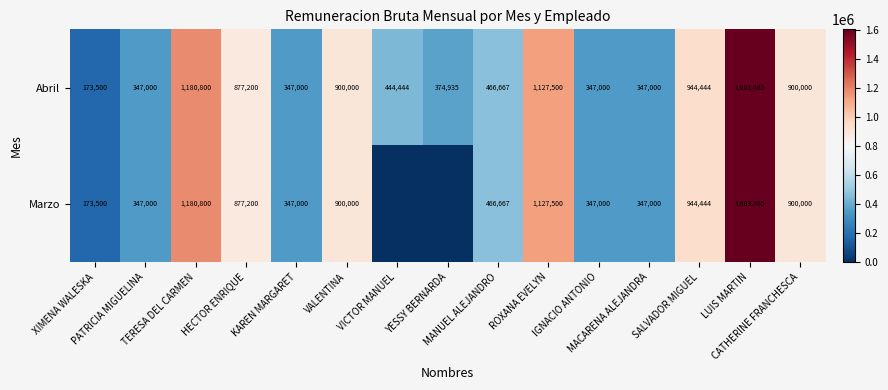

What is the difference between the maximum and minimum values in the Abril series?

1429965